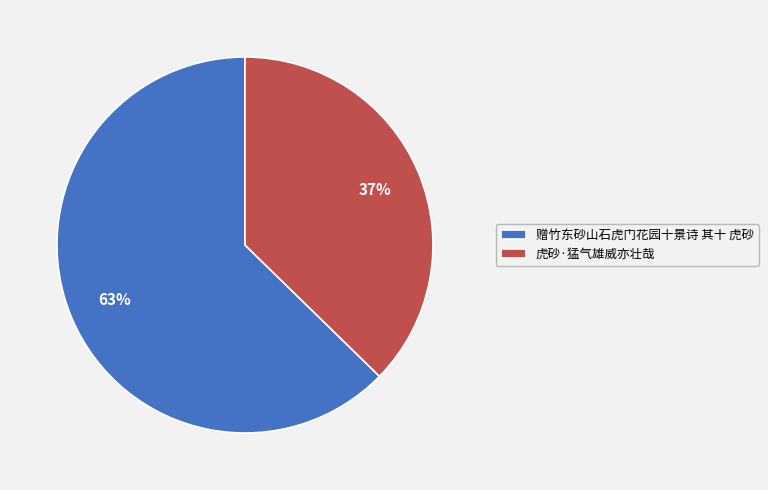

What percentage is the 虎砂·猛气雄威亦壮哉 slice, to the nearest percent?

37%